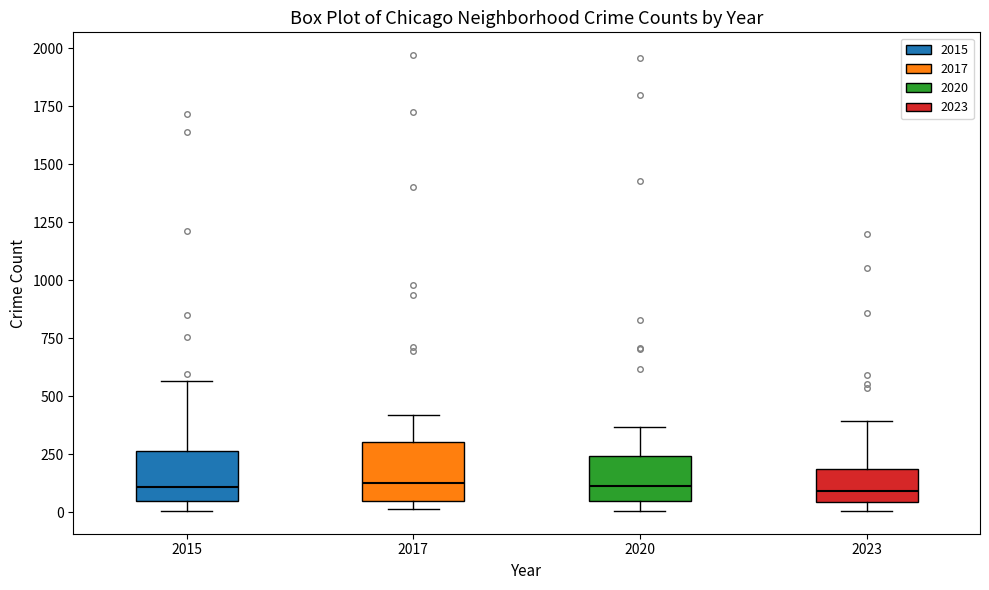

Reading left to right, read every box against the y-axis: the position of its median line, the range the box covers, and the ends of its whiskers. The values are not printed on the chart, so give them approximately, as read against the axis.

2015: median 100, box 50 to 250, whiskers 0 to 550
2017: median 100, box 50 to 300, whiskers 0 to 400
2020: median 100, box 50 to 250, whiskers 0 to 350
2023: median 100, box 50 to 200, whiskers 0 to 400